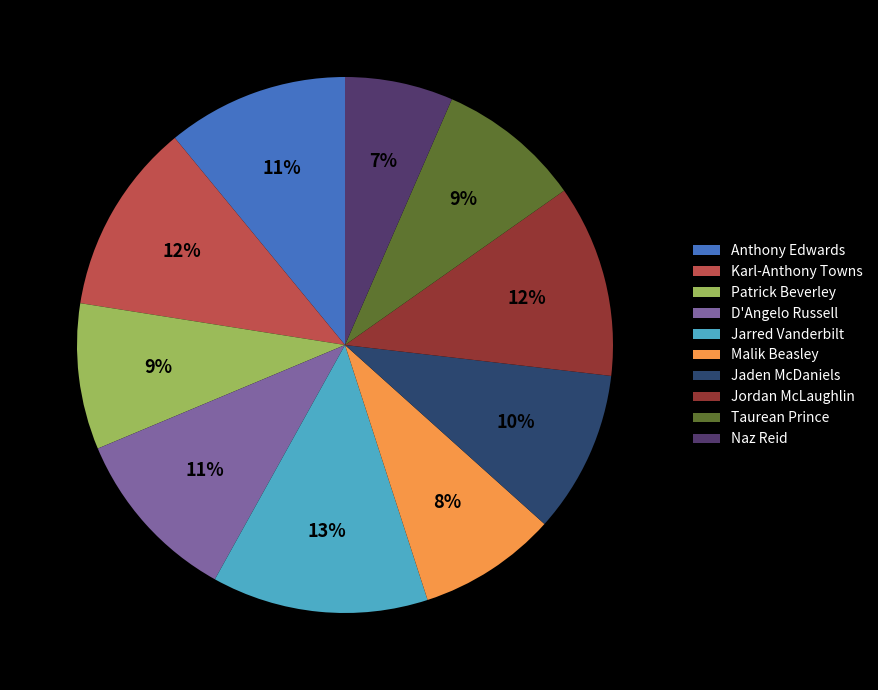

Is there any slice that represents more than half of the pie?

No